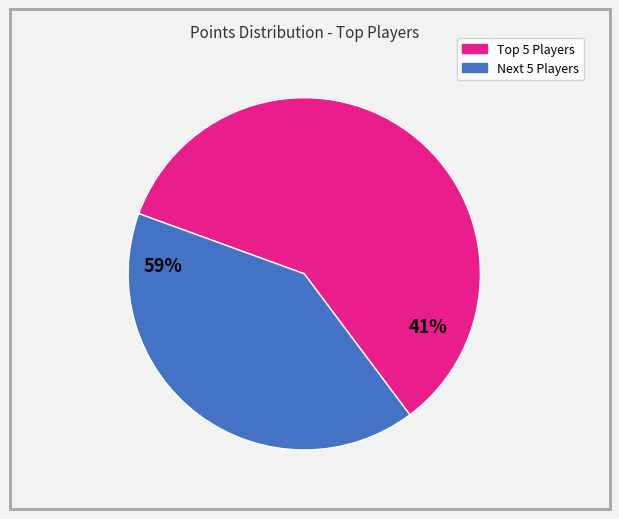

Which category has the smallest portion of the pie?

Next 5 Players